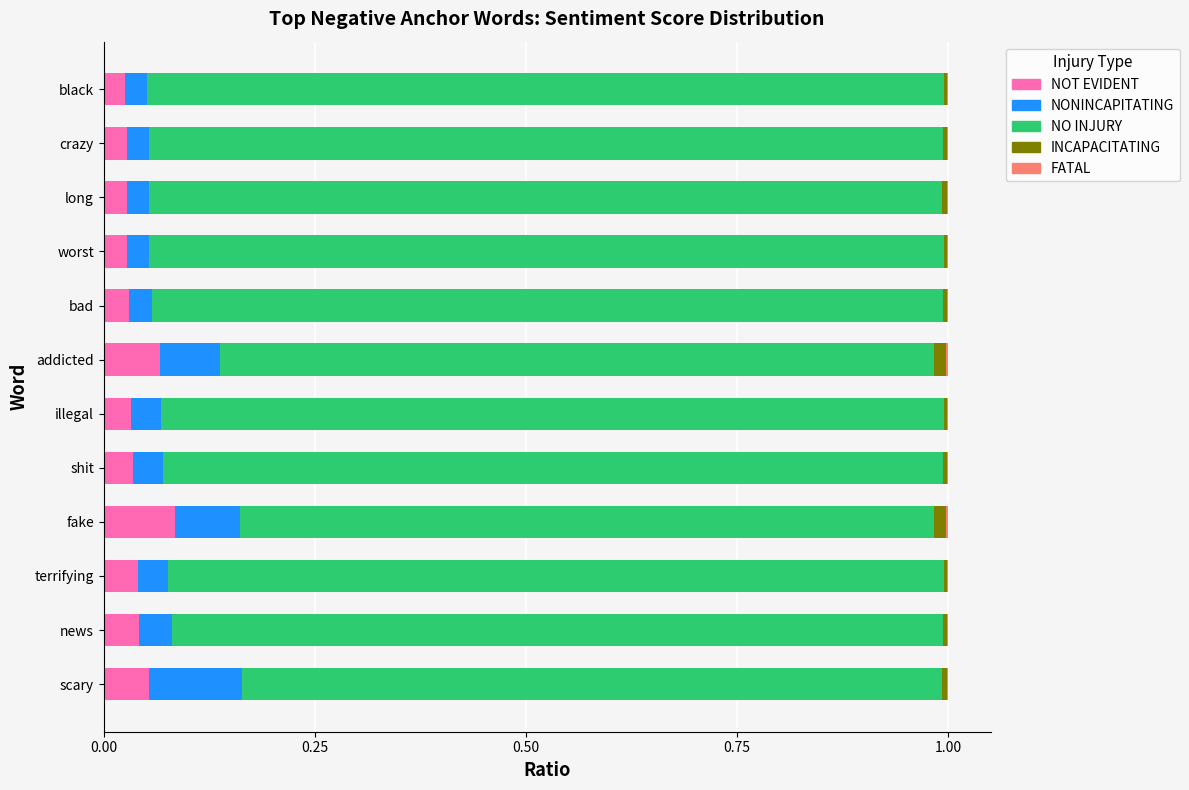

What is the sum of all NOT EVIDENT values?

0.5